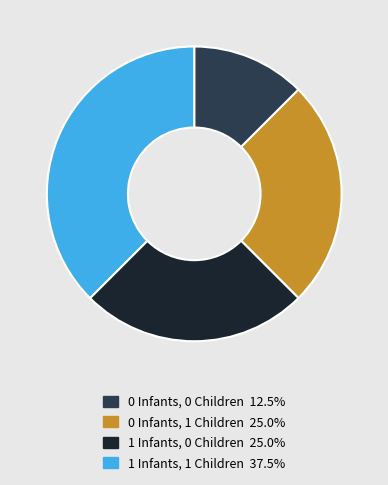

Is there a majority slice in this chart?

No